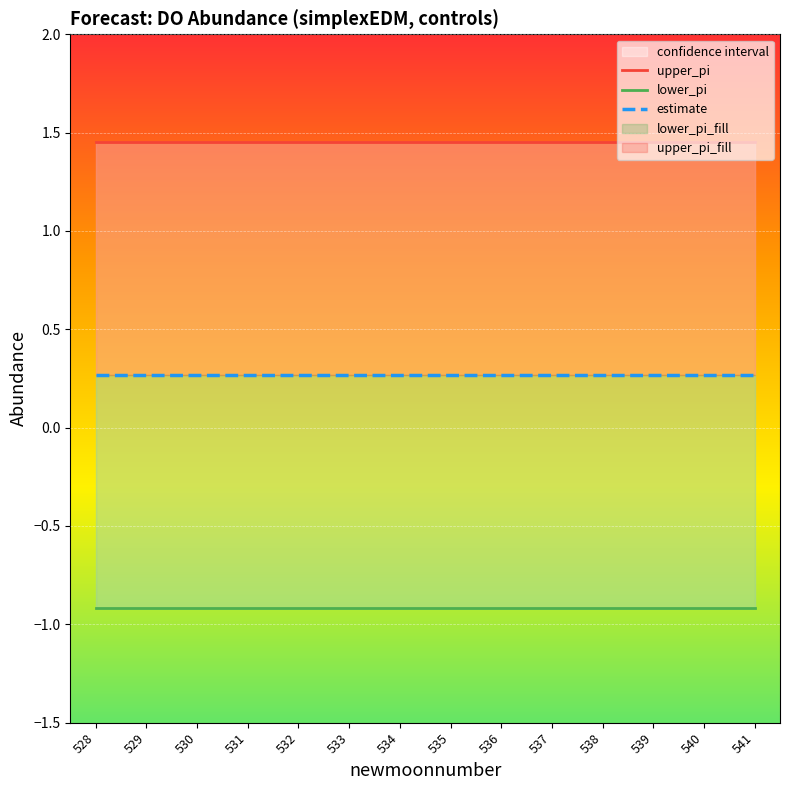

At which category is the sum across all series the highest?

528